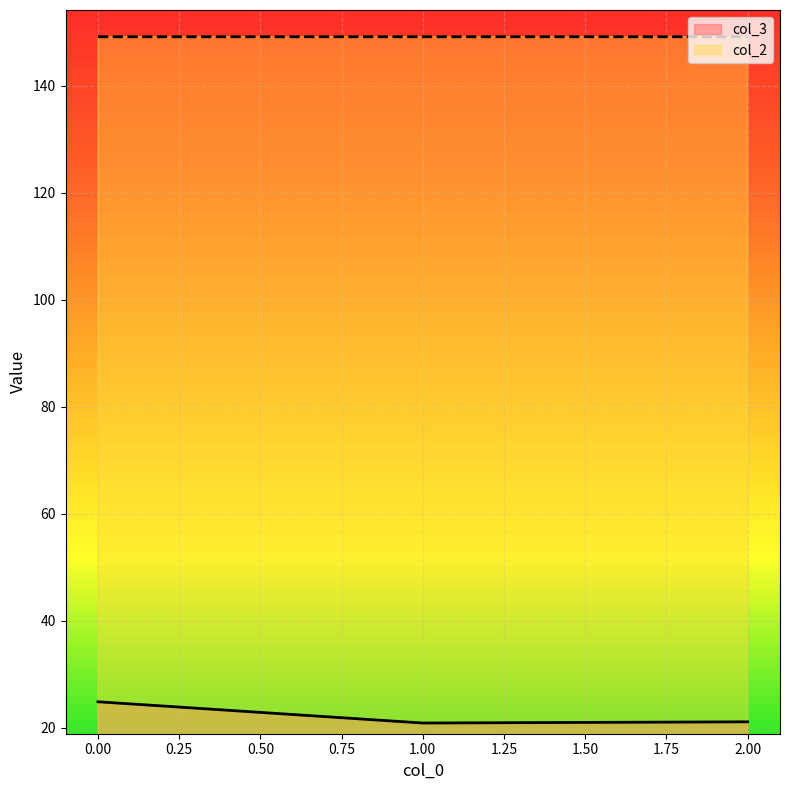

What is the minimum value shown in the chart?

20.9